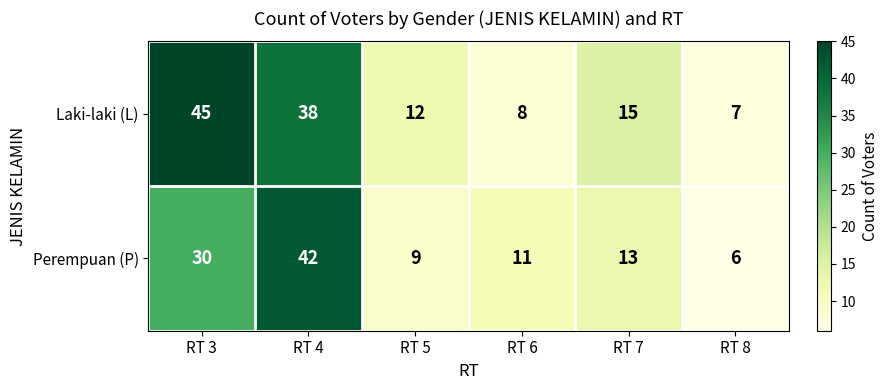

Reading right to left, what are all the values shown in this chart?

Laki-laki (L): RT 8=7	RT 7=15	RT 6=8	RT 5=12	RT 4=38	RT 3=45
Perempuan (P): RT 8=6	RT 7=13	RT 6=11	RT 5=9	RT 4=42	RT 3=30